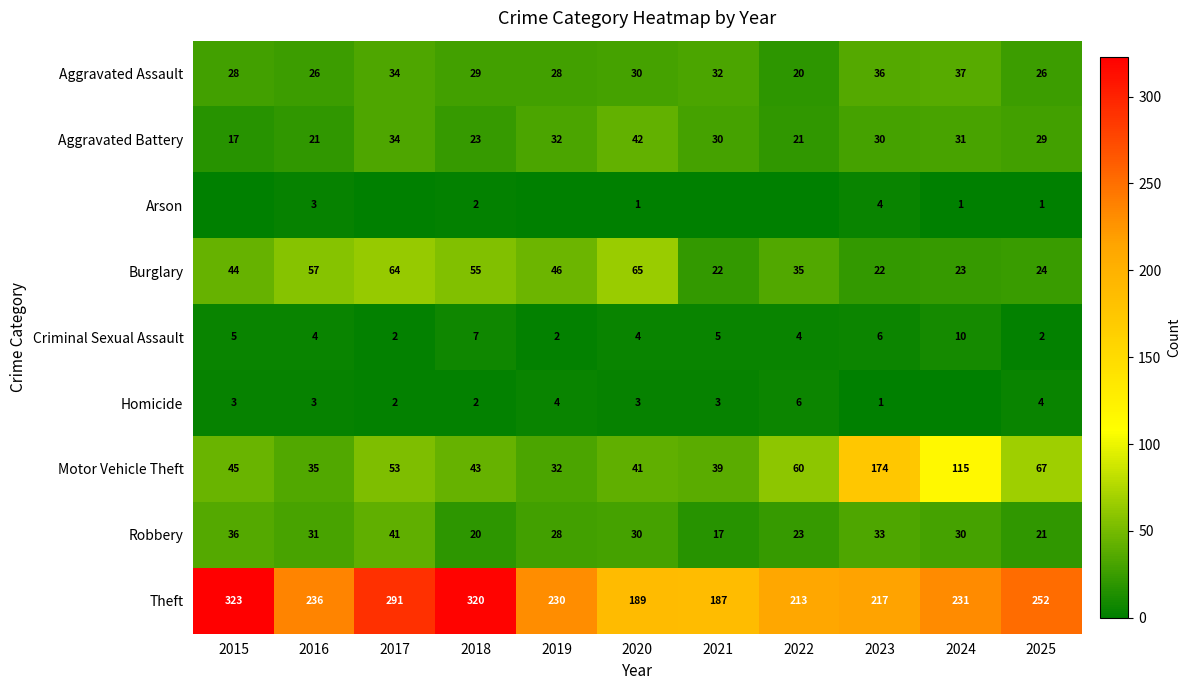

True or false: Theft has a value of 252 at 2025.

True